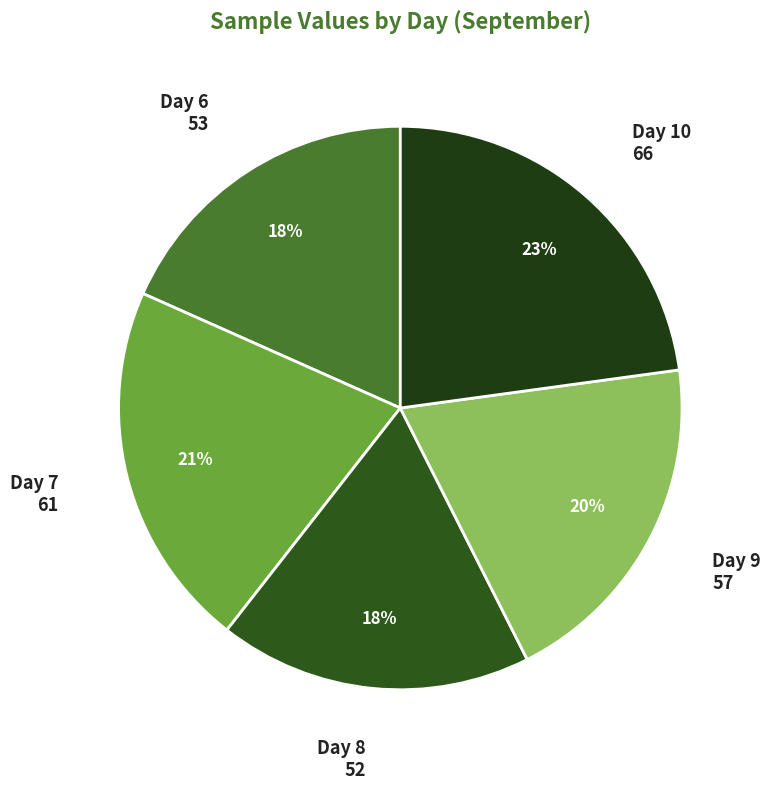

Is there any slice that represents more than half of the pie?

No